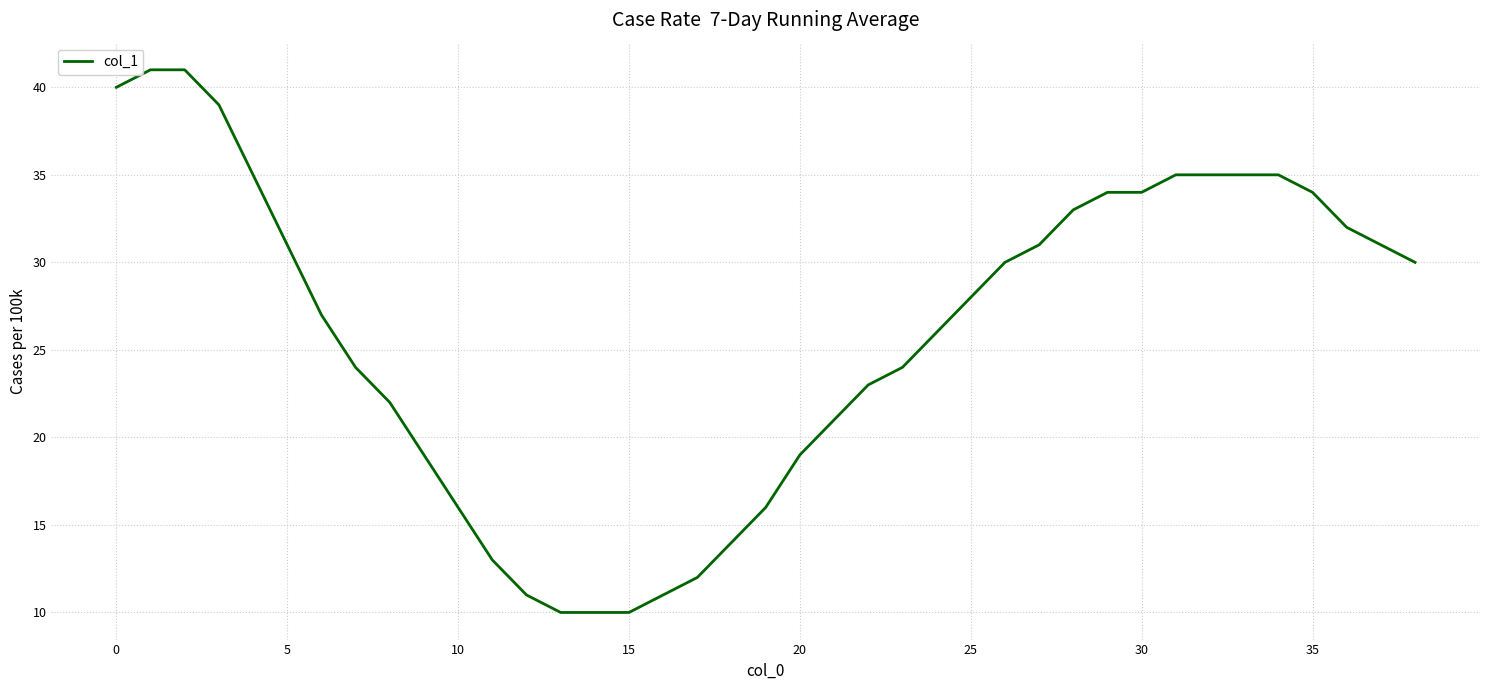

How many lines are shown in the chart?

1